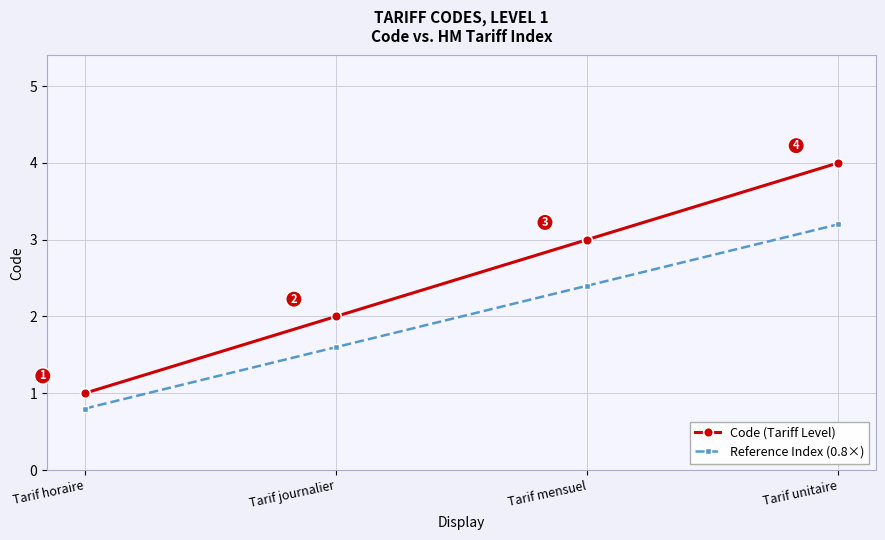

What value does the Code (Tariff Level) series have at Tarif journalier?

2.0